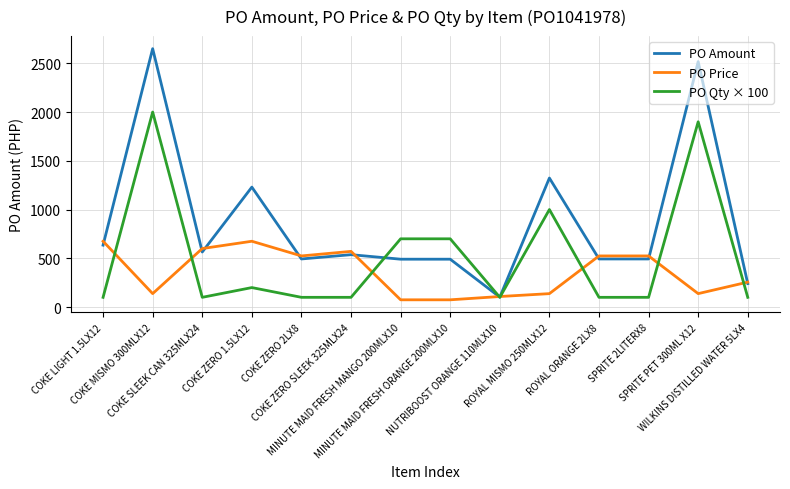

List the series in order of their overall mean, lowest first.

PO Price, PO Qty × 100, PO Amount